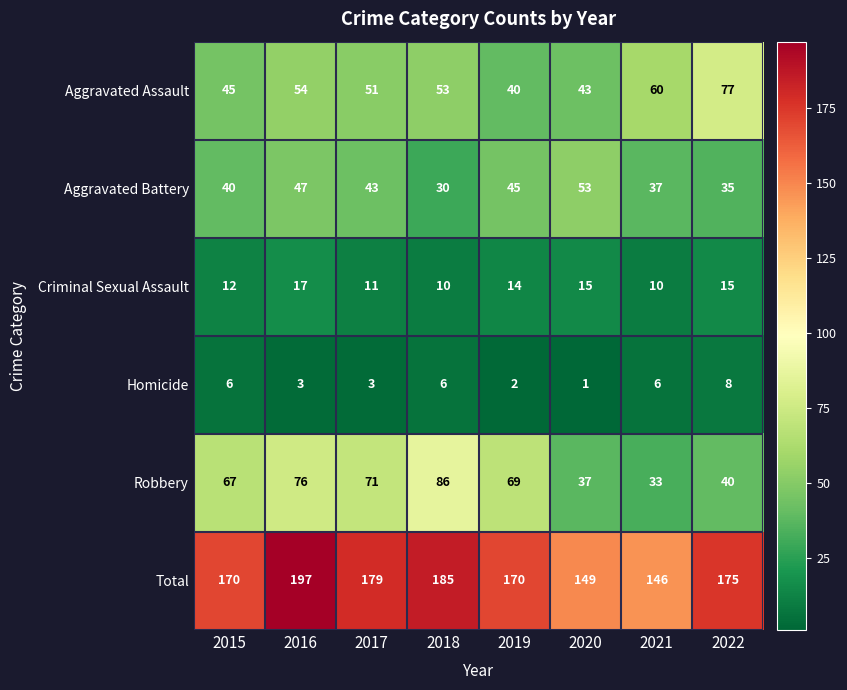

What is the greatest value displayed?

197